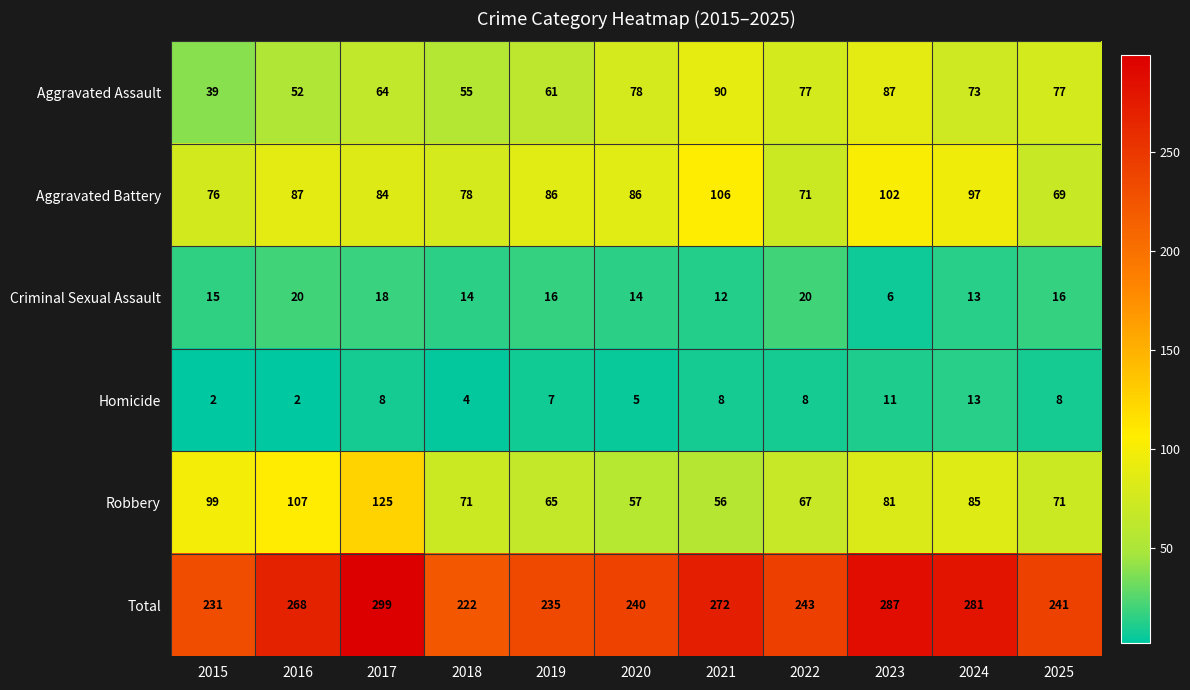

Which label corresponds to the largest value in the chart?

2017